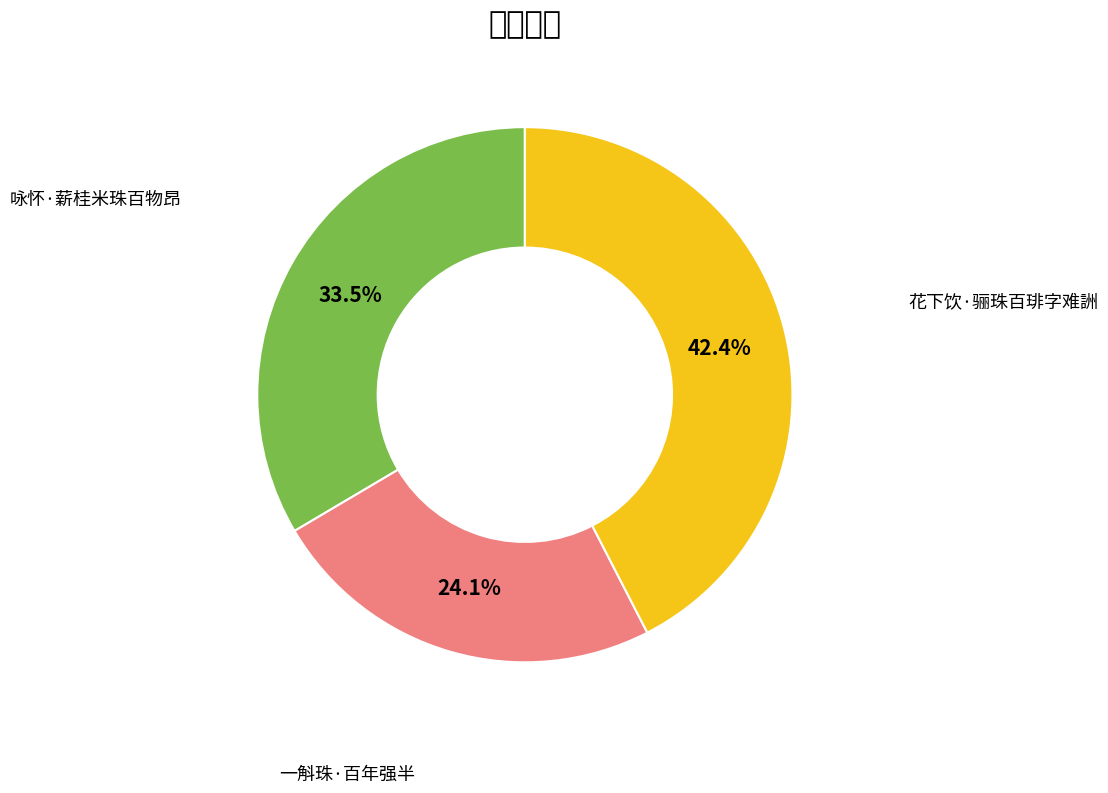

Count the number of slices in the pie.

3